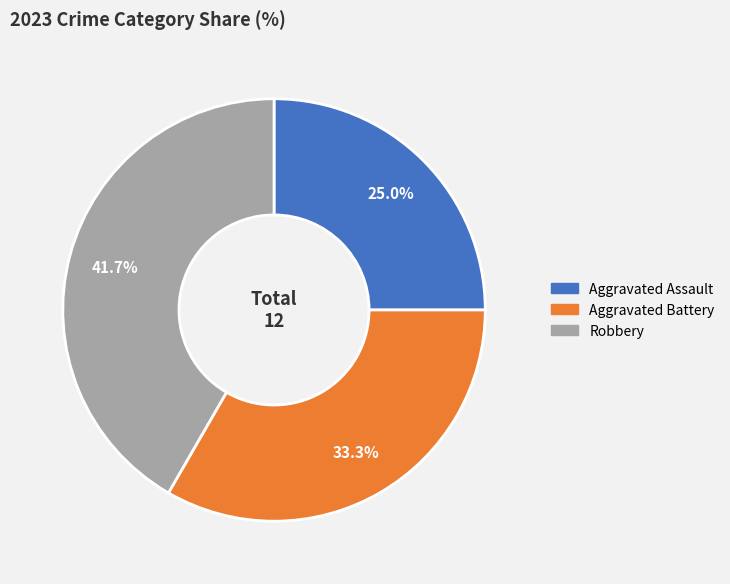

To the nearest percent, what is the difference between the Aggravated Assault and Aggravated Battery slice percentages?

8%